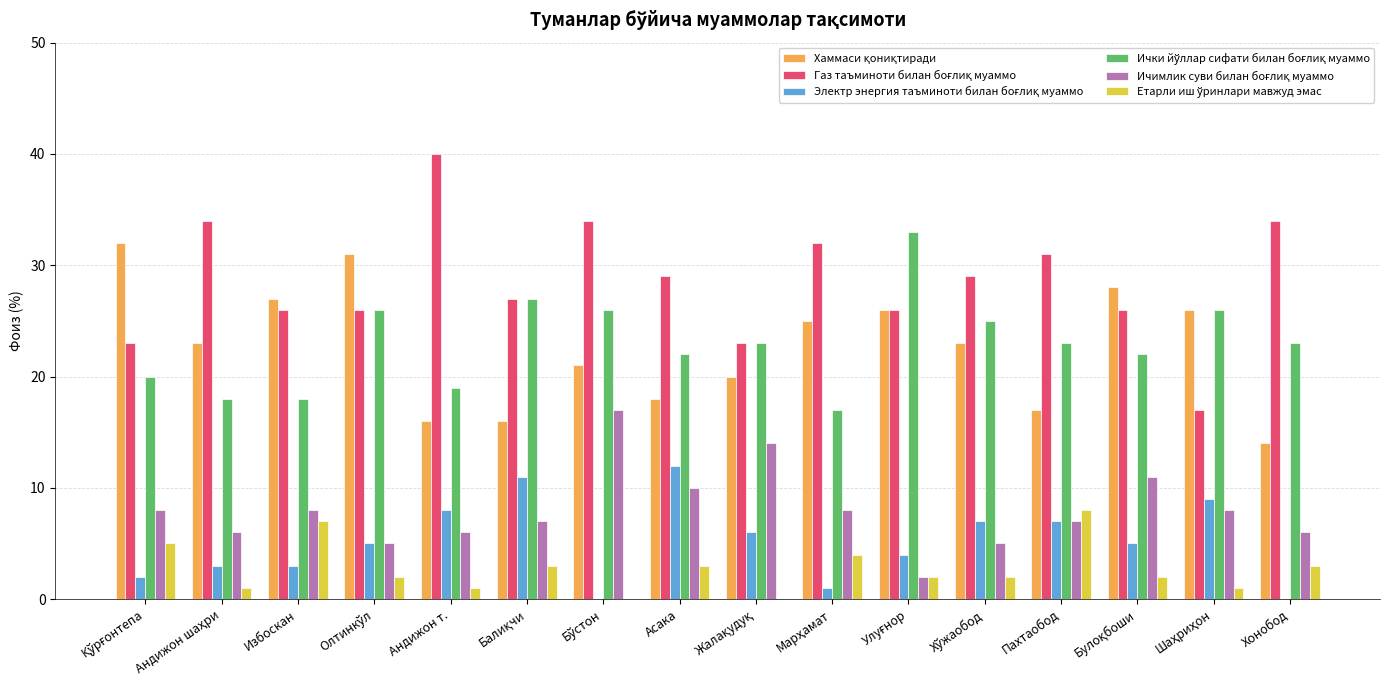

At which category does the chart reach its peak across all series?

Андижон т.